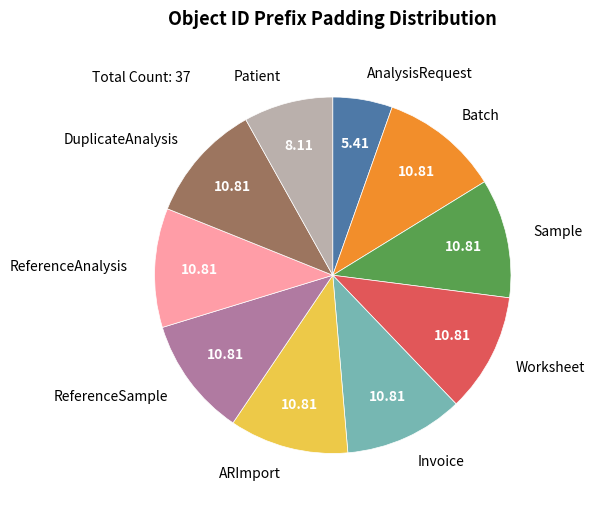

Is there any slice that represents more than half of the pie?

No